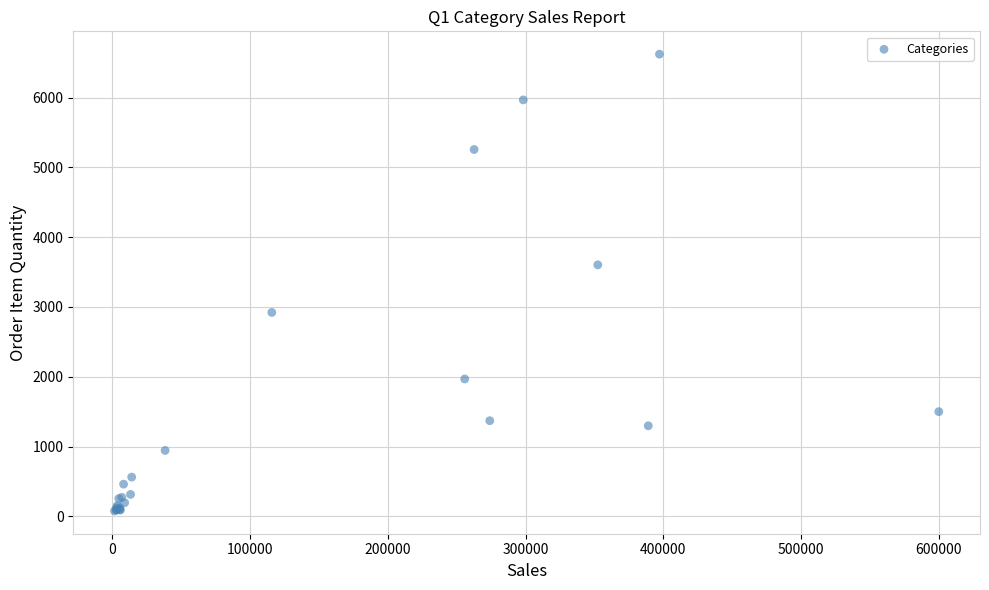

What Y value in the scatter plot is closest to 3349?

3603